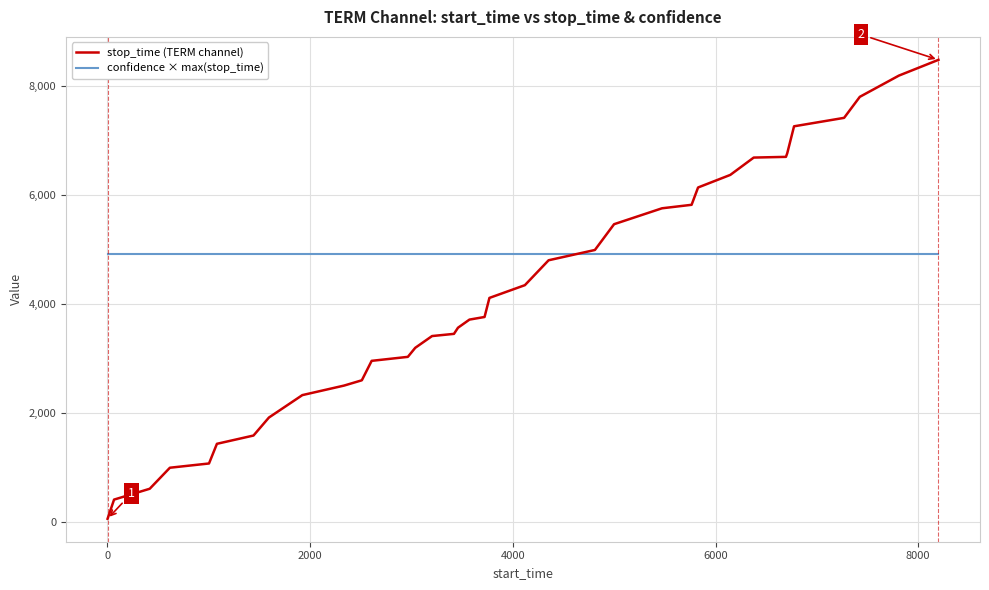

What is the maximum value shown in the chart?

8488.0